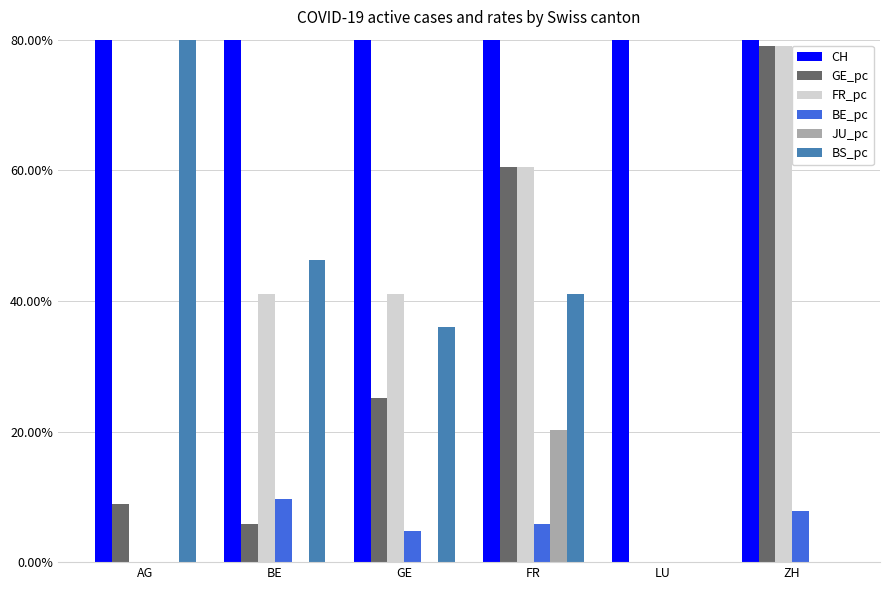

Which series changed the most between AG and BE?

CH